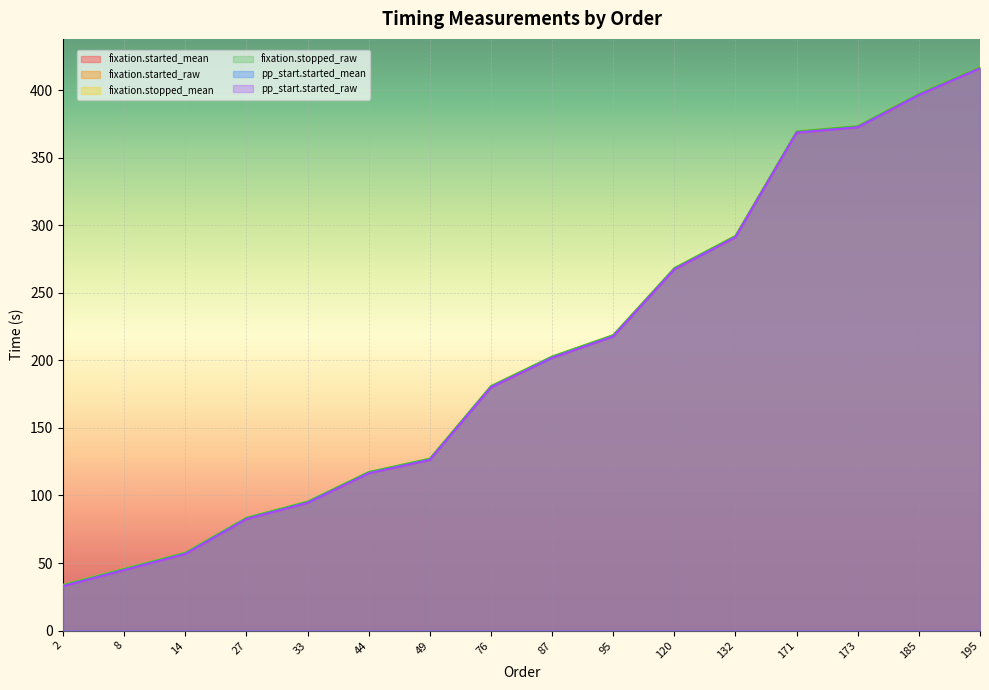

Which series has the largest total across all categories?

fixation.stopped_mean